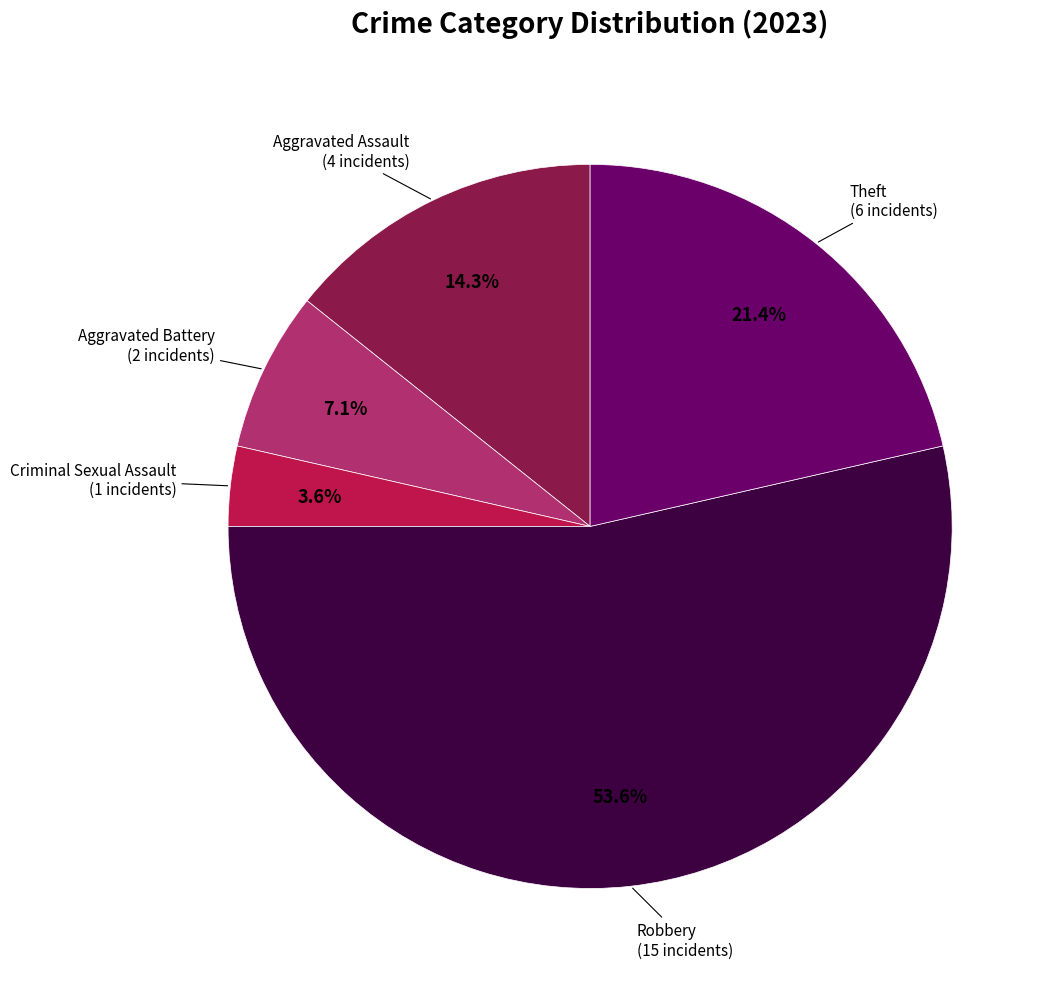

Does any single category account for the majority?

Yes